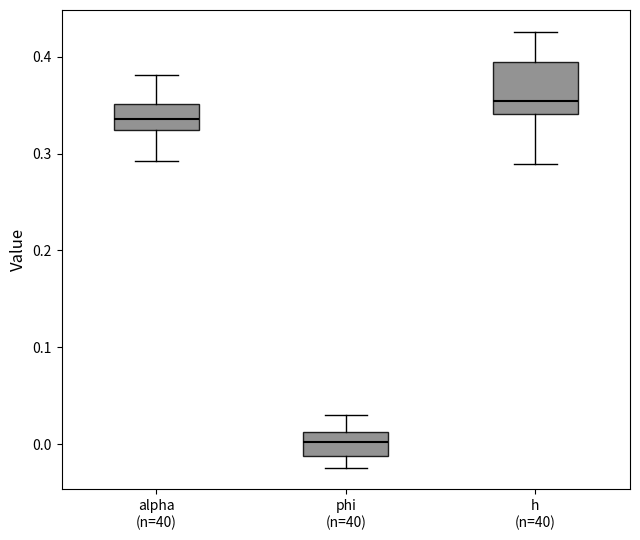

Which box is the tallest, from its lower edge to its upper edge?

h (n=40)